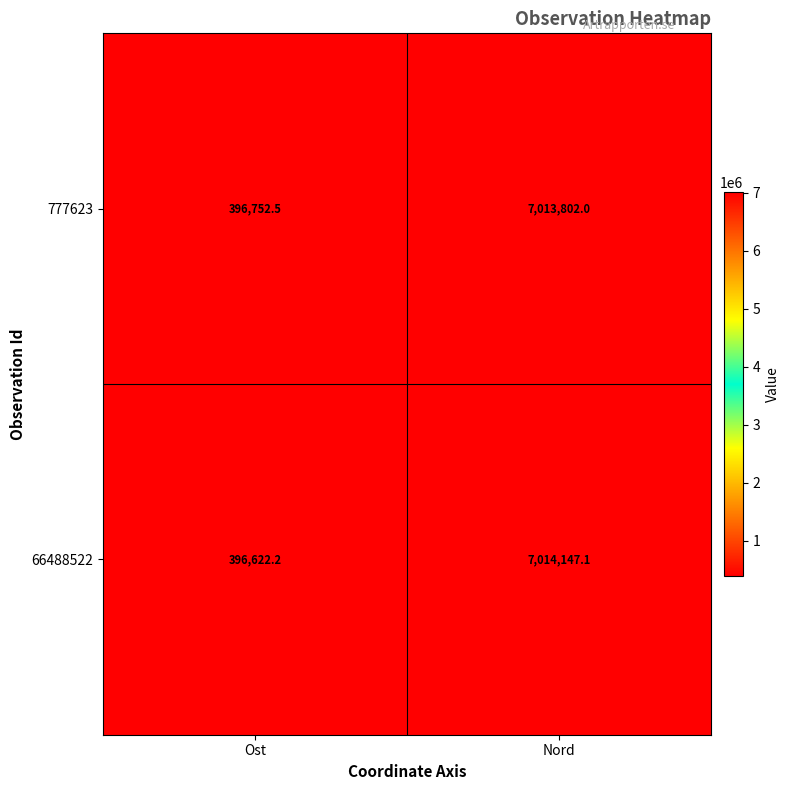

What is the minimum value shown in the chart?

396622.2